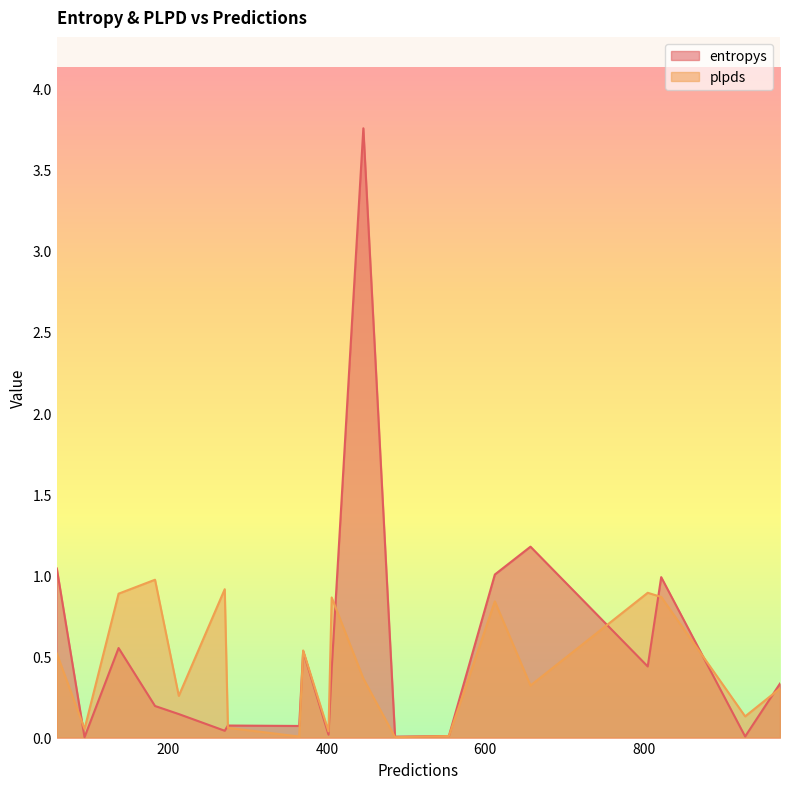

Is it true that entropys equals 0.4 at 406?

True